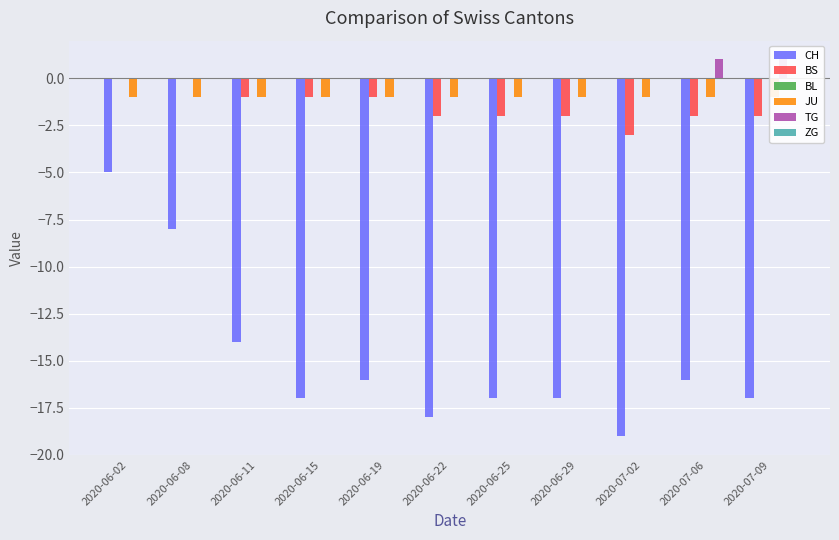

Is it true that TG equals 0 at 2020-06-19?

False